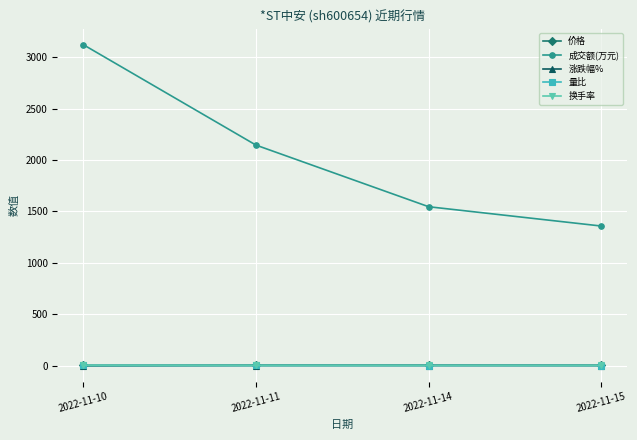

What is the value of the 价格 point at the 4th from the left?

2.6